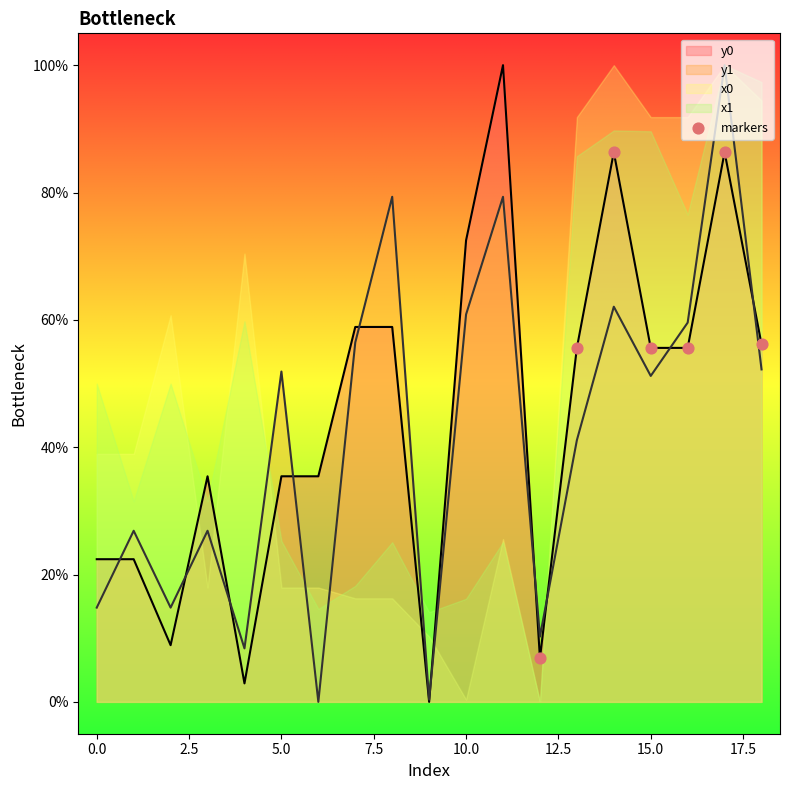

What is the ratio of the value at 12.5 to the value at 5.0?

1.0